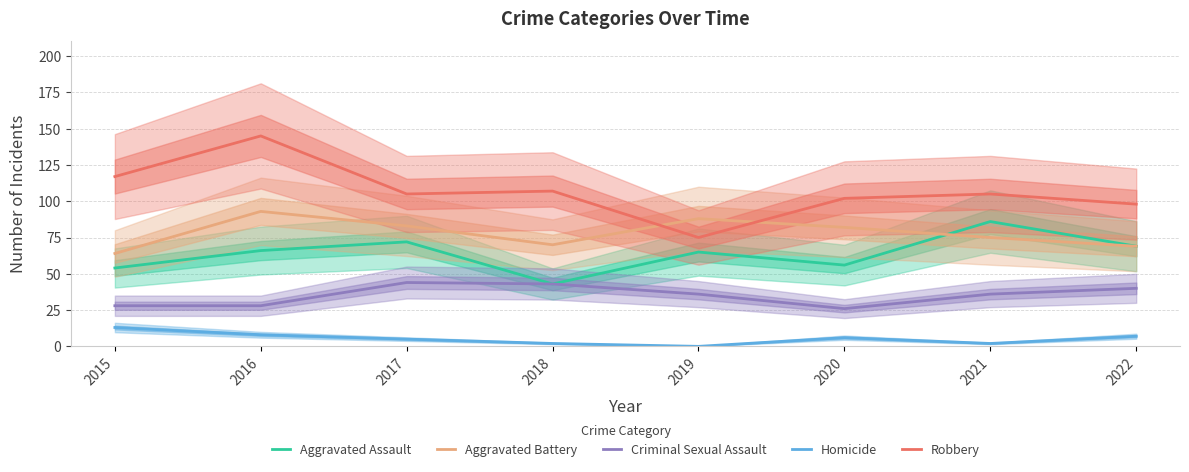

True or false: Aggravated Battery and Robbery cross at least once.

True